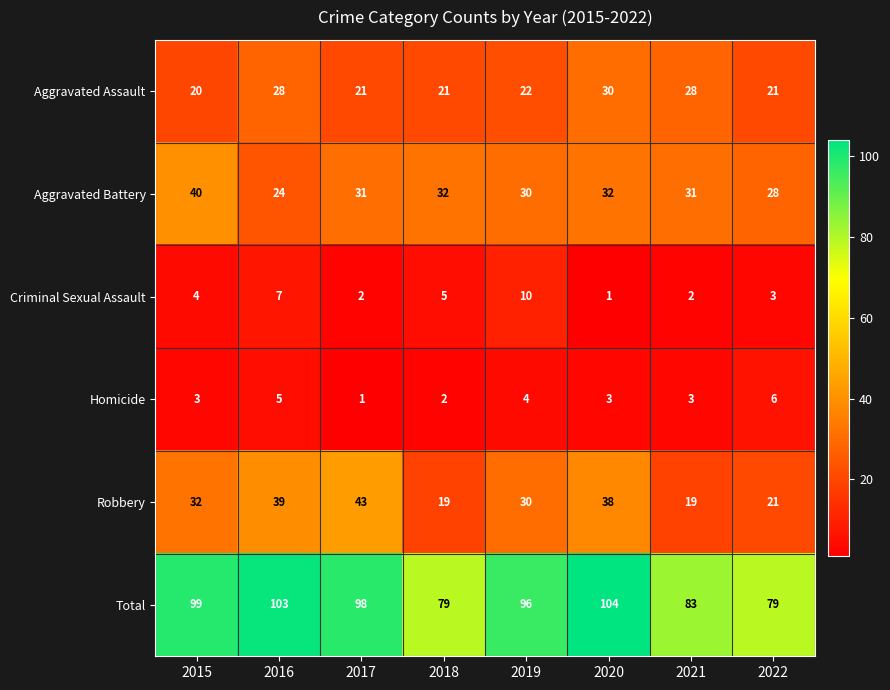

Which series changed the most between 2015 and 2020?

Aggravated Assault